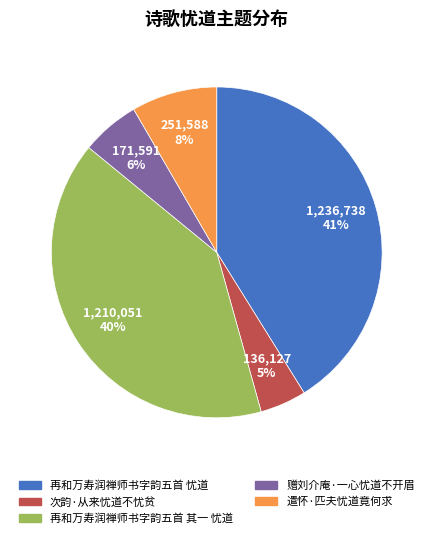

Which category has the biggest portion of the pie?

再和万寿润禅师书字韵五首 忧道